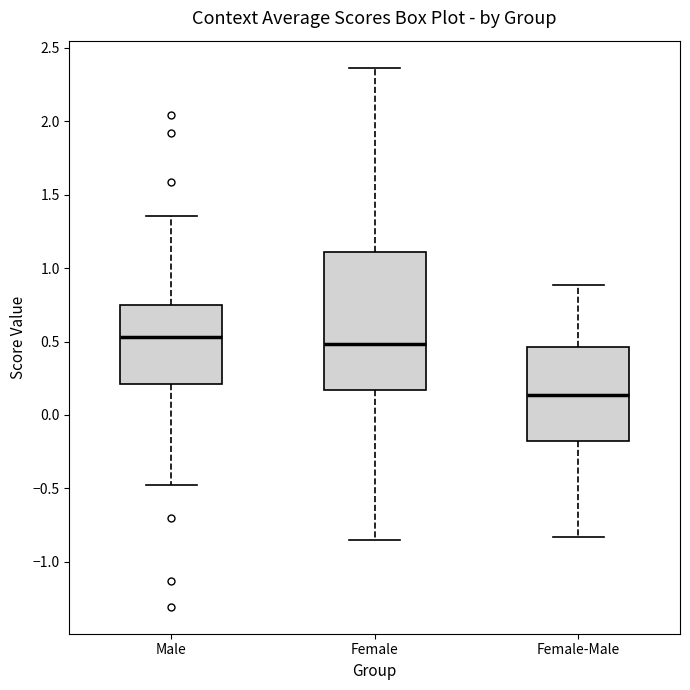

Reading left to right, transcribe this box plot: for each box, give where its median line is, the range the box spans, and where its two whiskers end, as read against the y-axis. The values are not printed on the chart, so give them approximately, as read against the axis.

Male: median 0.55, box 0.20 to 0.75, whiskers -0.50 to 1.35
Female: median 0.50, box 0.15 to 1.10, whiskers -0.85 to 2.35
Female-Male: median 0.15, box -0.20 to 0.45, whiskers -0.85 to 0.90